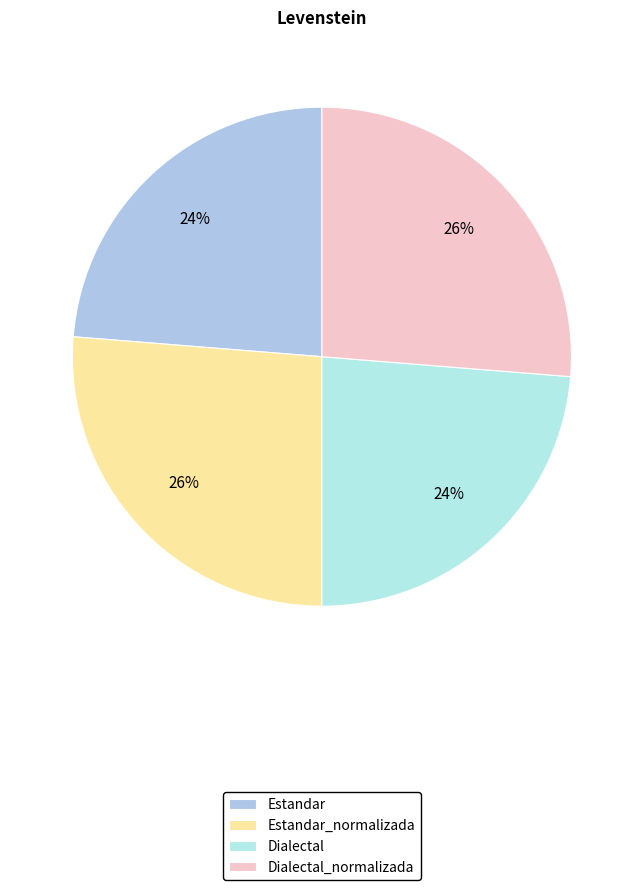

Count the number of slices in the pie.

4